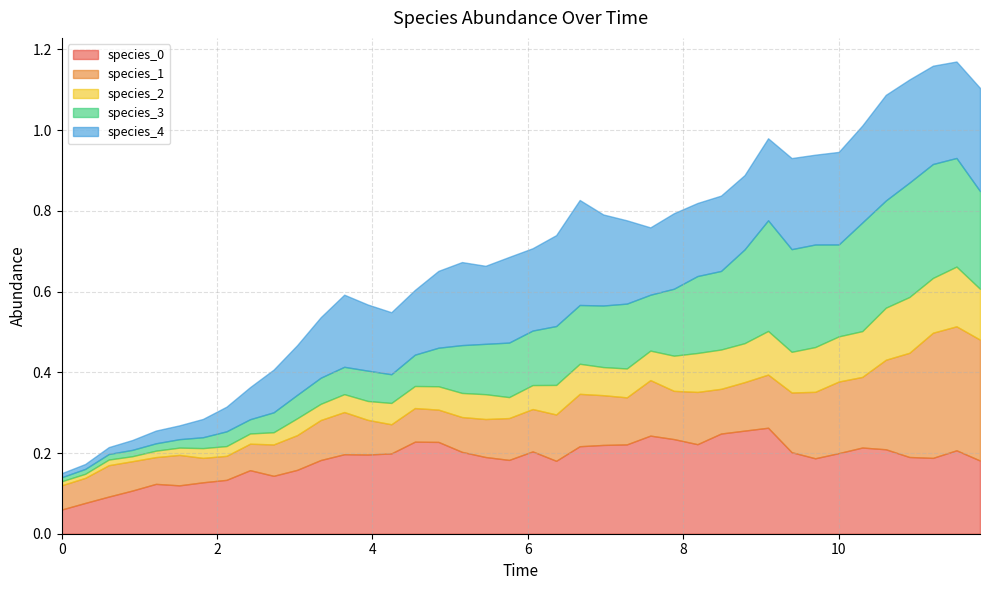

The species_2 series shows 0.1 at 33. True or false?

False